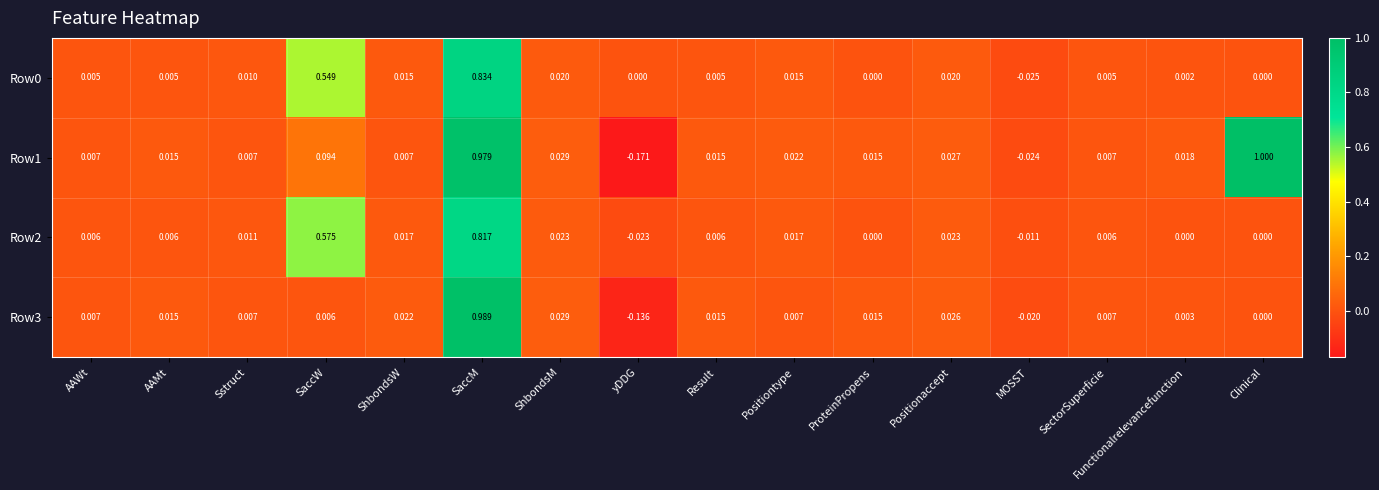

Where does the Row2 series first go above 0?

AAWt